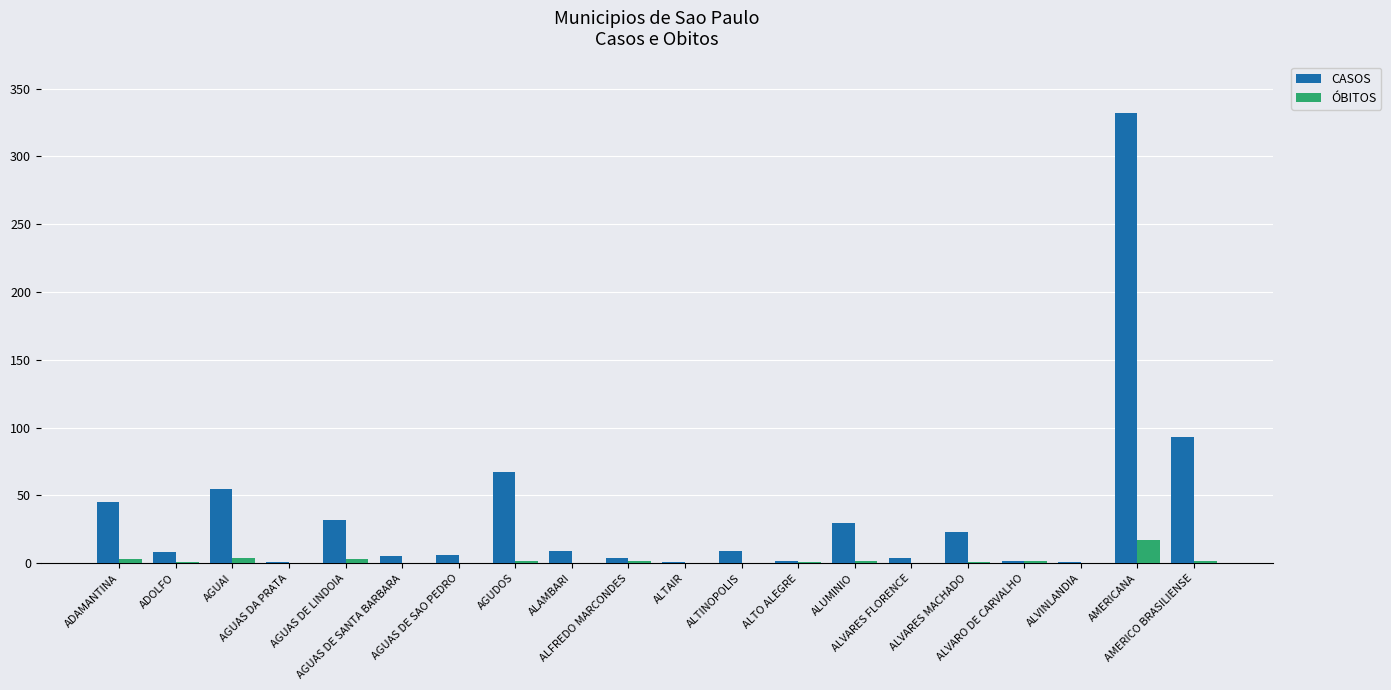

What is the maximum value for ÓBITOS?

17